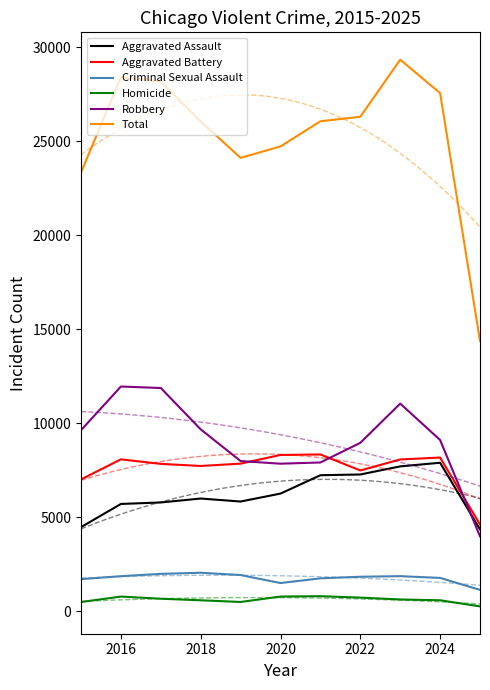

Which series has the widest spread of values?

Total